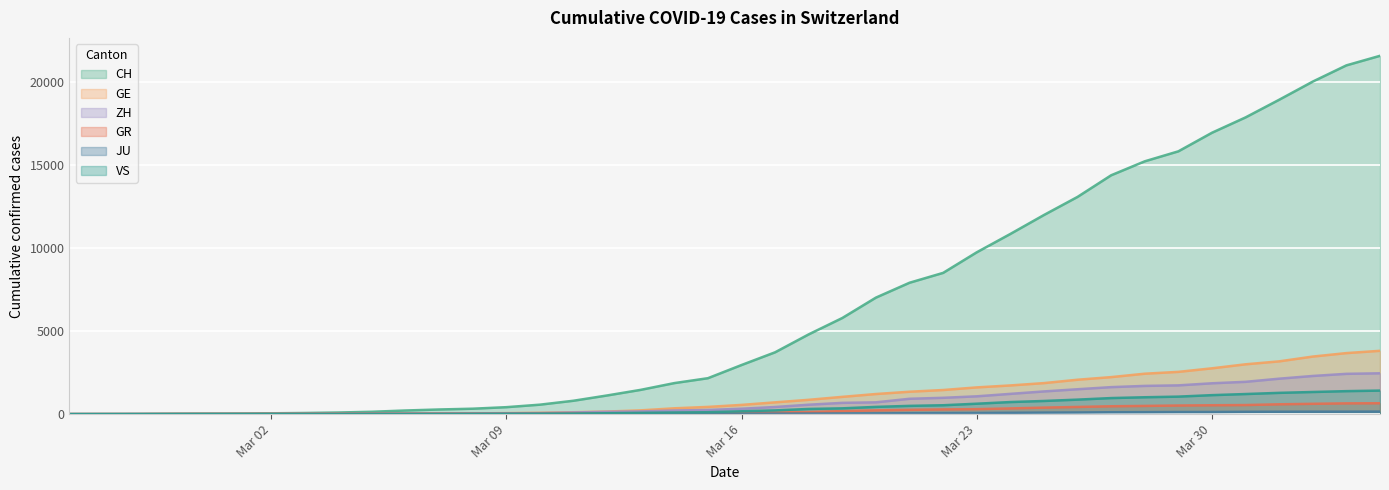

What is the highest value of the CH series?

21593